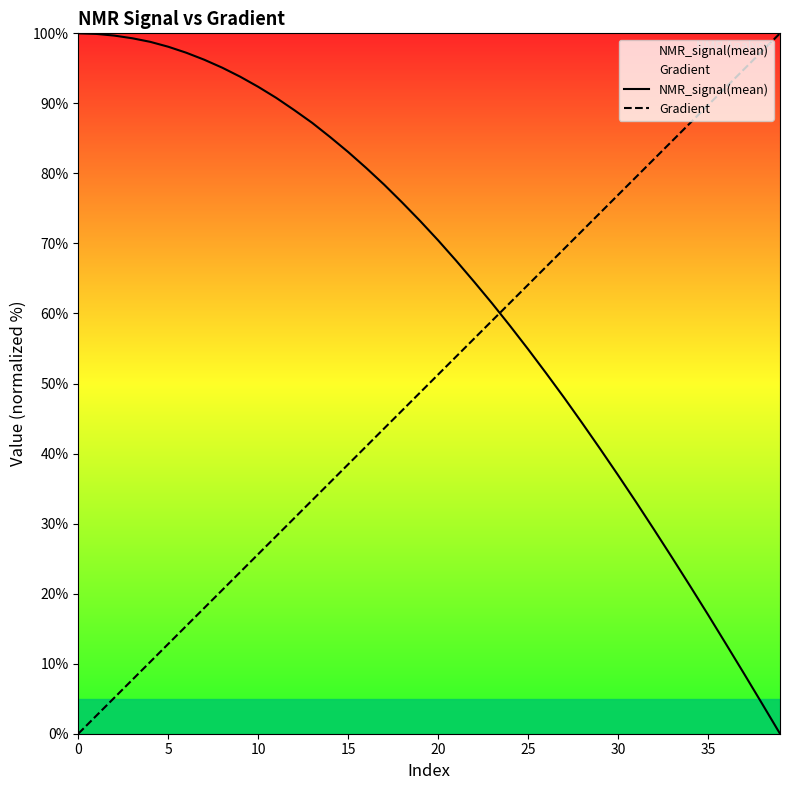

What is the value of the NMR_signal(mean) point at the 17th from the left?

80.8